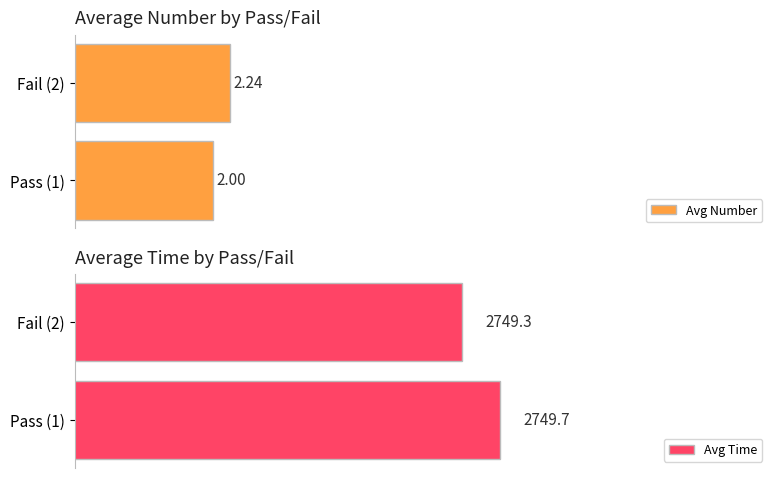

Which category has the lowest value in the Avg Time series?

Fail (2)